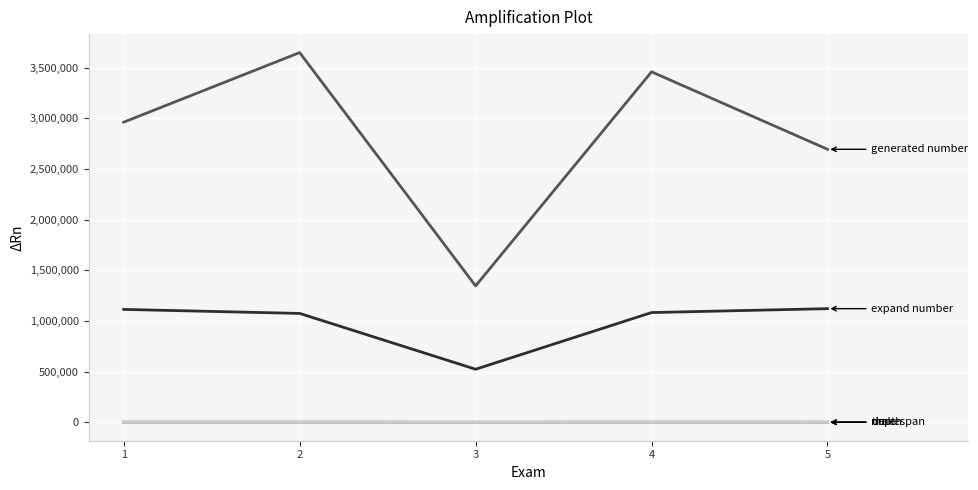

What is the greatest value displayed?

3650532.0